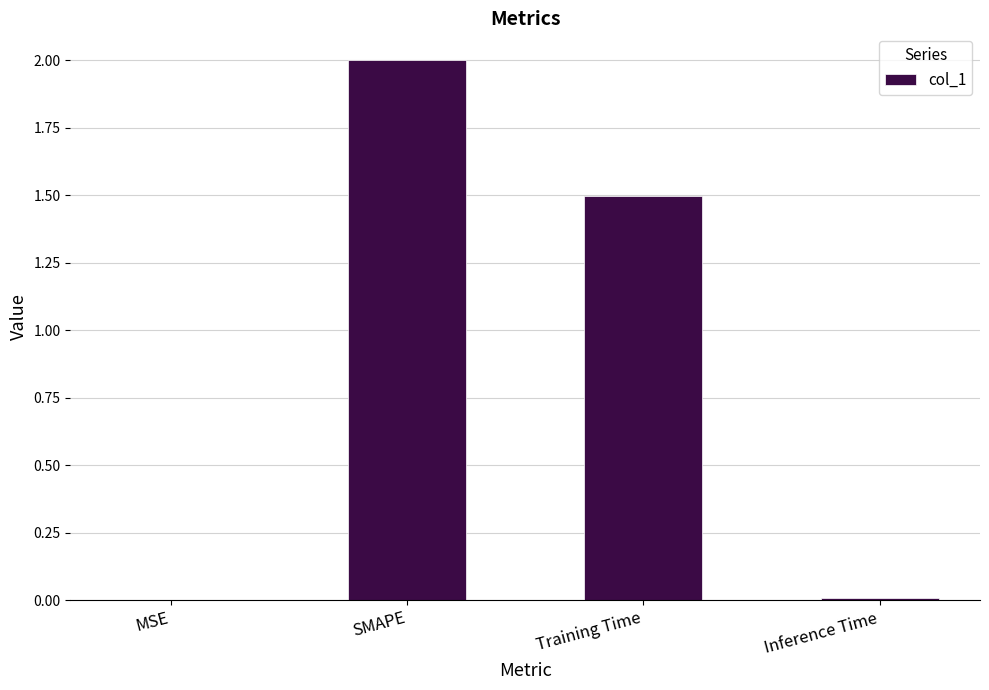

At which label is the value closest to 1?

Training Time